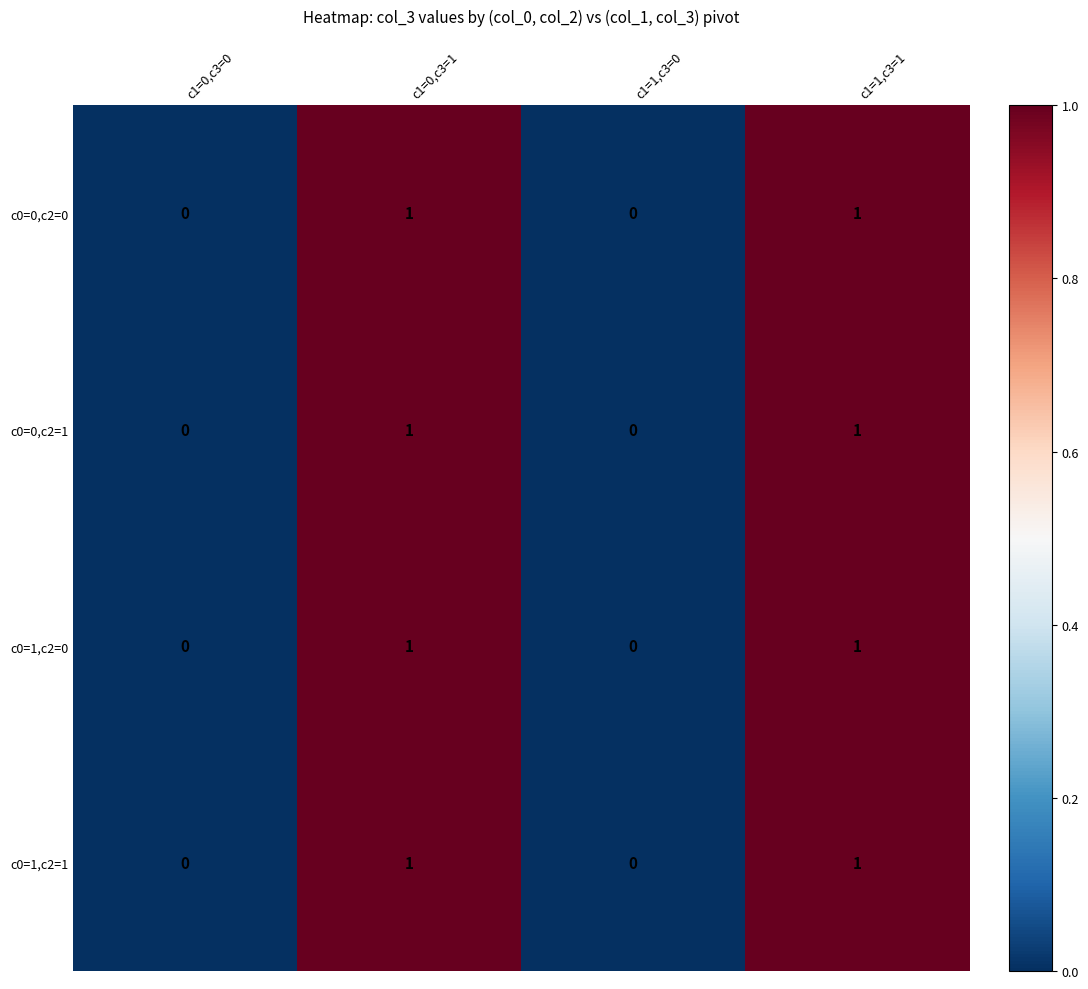

Reading left to right, extract all data points from this chart.

c0=0,c2=0: c1=0,c3=0=0	c1=0,c3=1=1	c1=1,c3=0=0	c1=1,c3=1=1
c0=0,c2=1: c1=0,c3=0=0	c1=0,c3=1=1	c1=1,c3=0=0	c1=1,c3=1=1
c0=1,c2=0: c1=0,c3=0=0	c1=0,c3=1=1	c1=1,c3=0=0	c1=1,c3=1=1
c0=1,c2=1: c1=0,c3=0=0	c1=0,c3=1=1	c1=1,c3=0=0	c1=1,c3=1=1